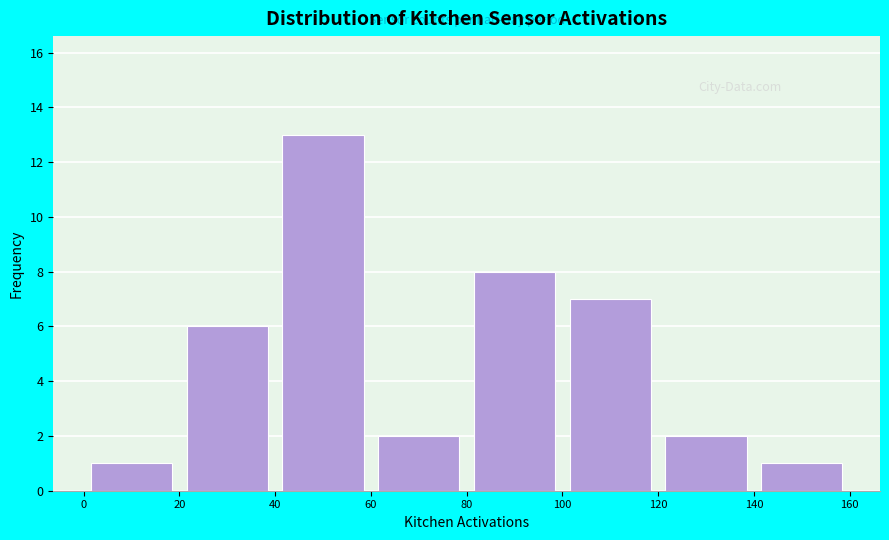

Which range on the x-axis has the tallest bar?

40 to 60